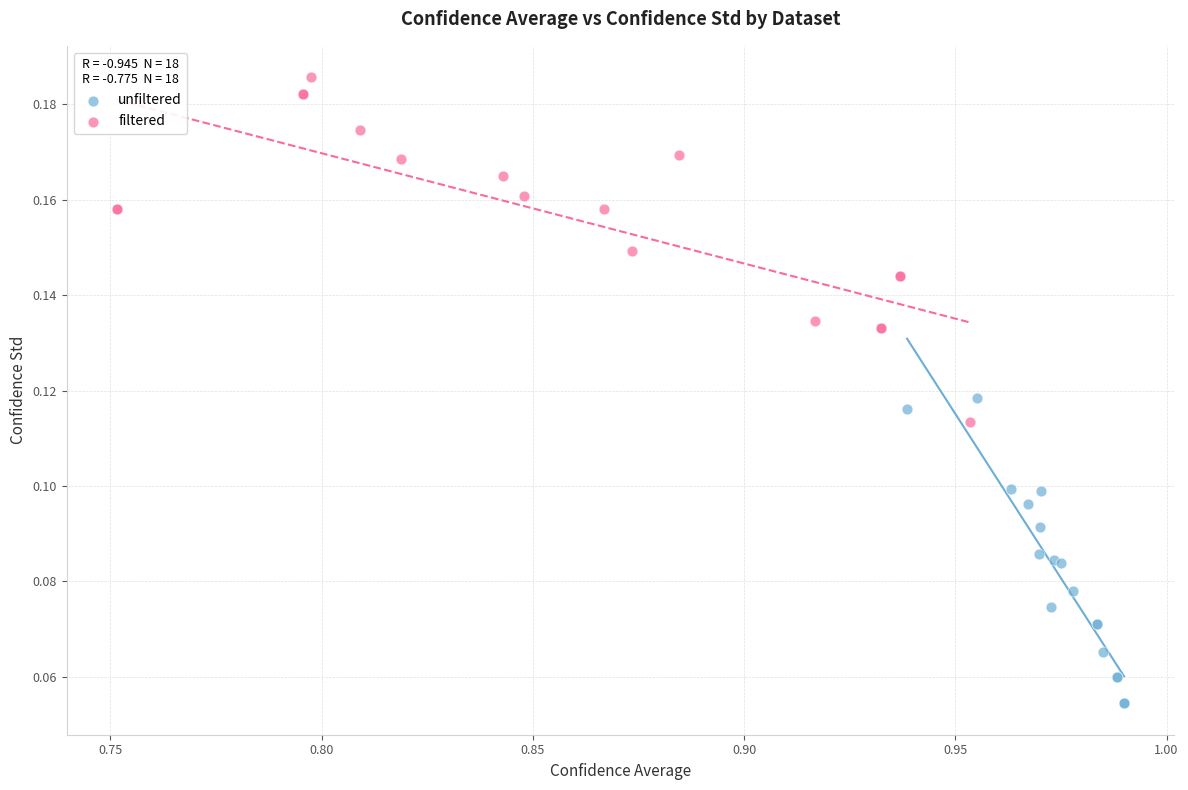

Which series reaches the maximum Y coordinate?

filtered